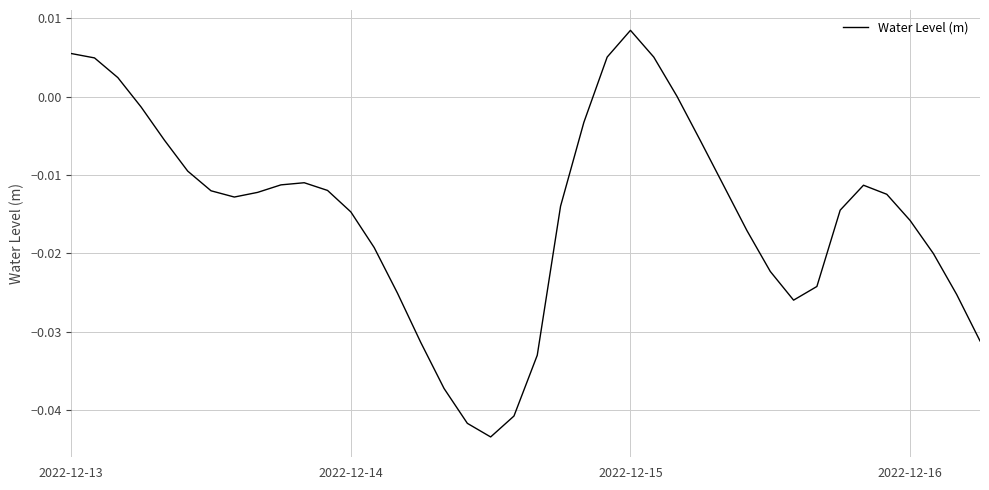

Does the chart have visible grid lines?

Yes